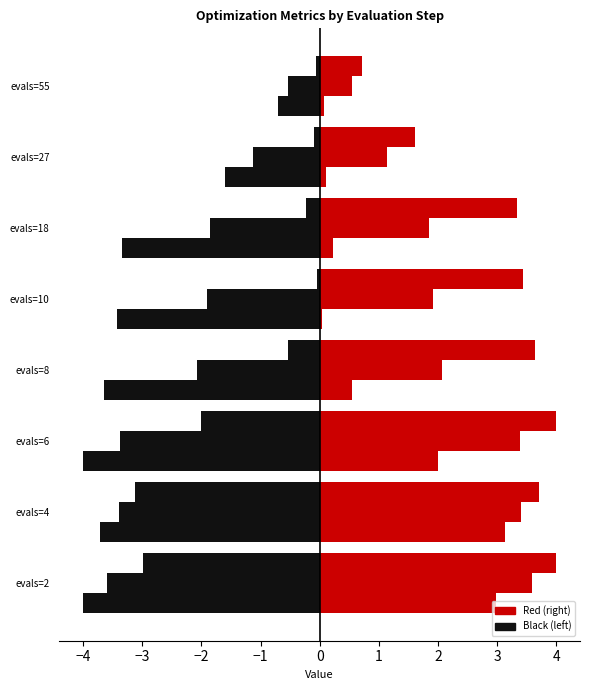

Count the number of data series in this chart.

6